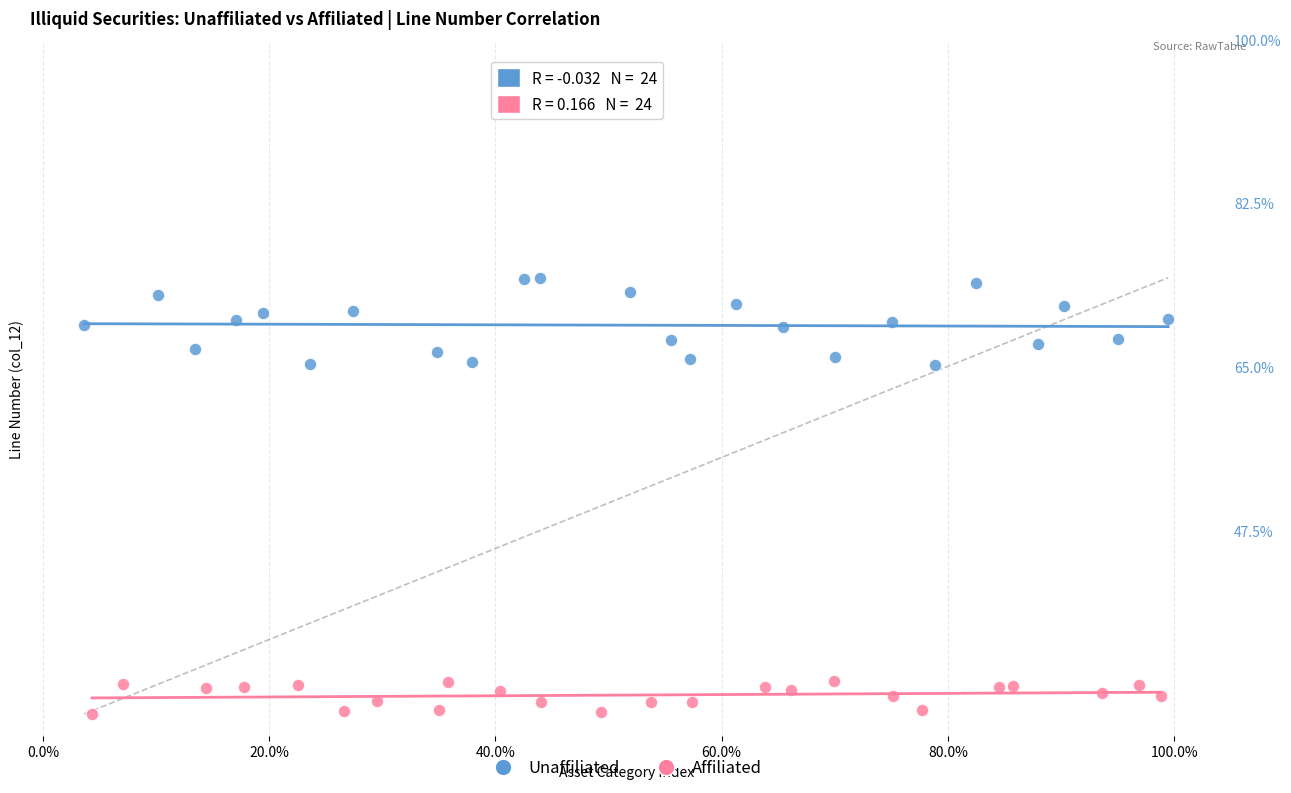

What are all the series names shown in the legend?

Unaffiliated, Affiliated